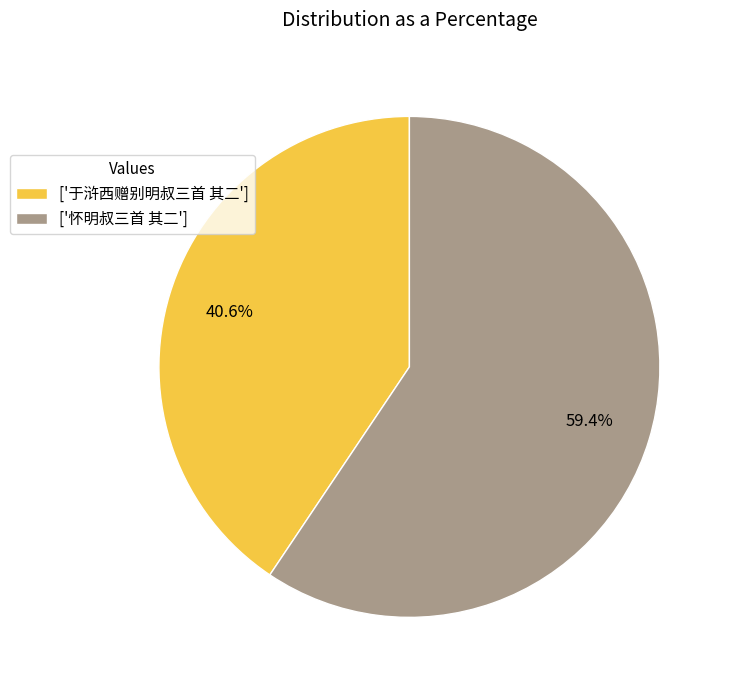

Approximately how many times larger is the value at ['怀明叔三首 其二'] compared to ['于浒西赠别明叔三首 其二']?

1.5